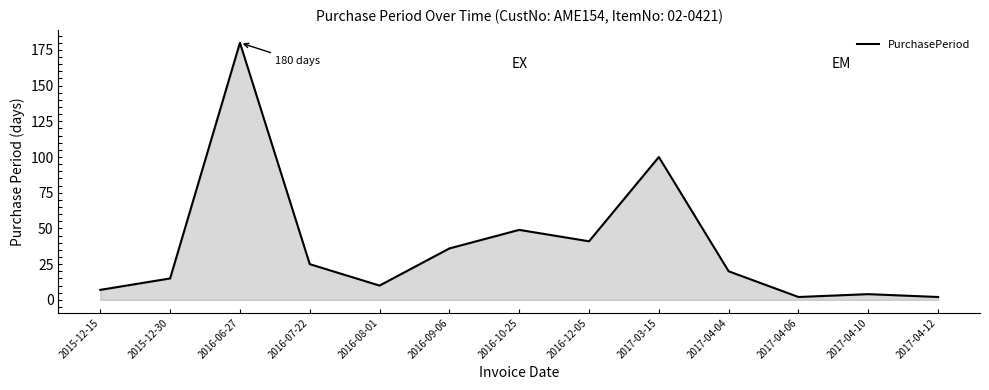

At which category does the data reach its first local valley?

2016-08-01